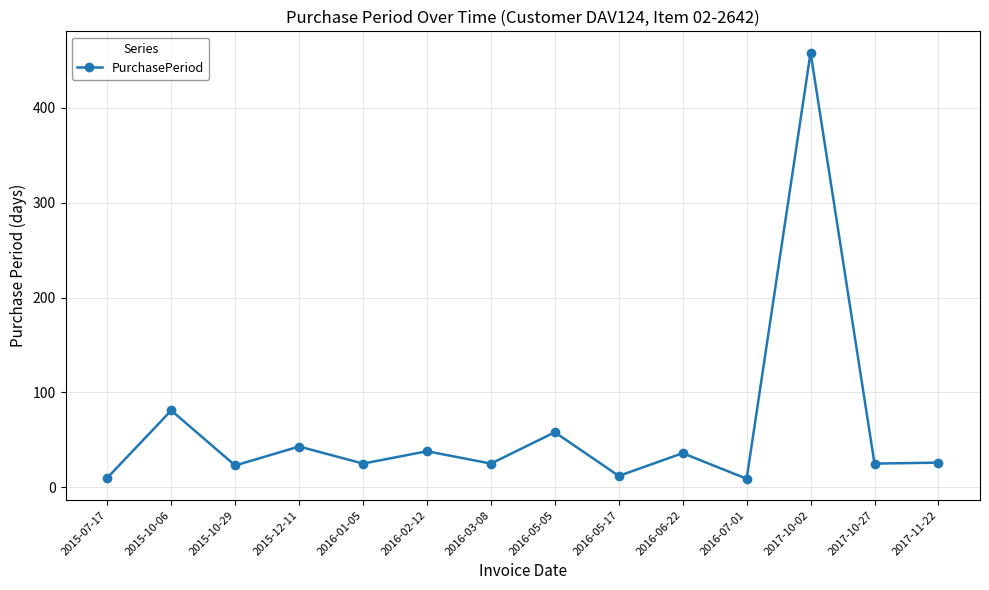

What is the label of the 6th point from the right?

2016-05-17